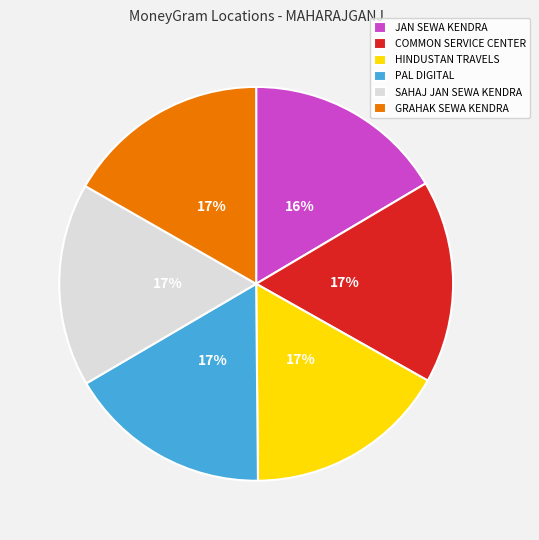

To the nearest percent, what percentage of the pie is SAHAJ JAN SEWA KENDRA?

17%